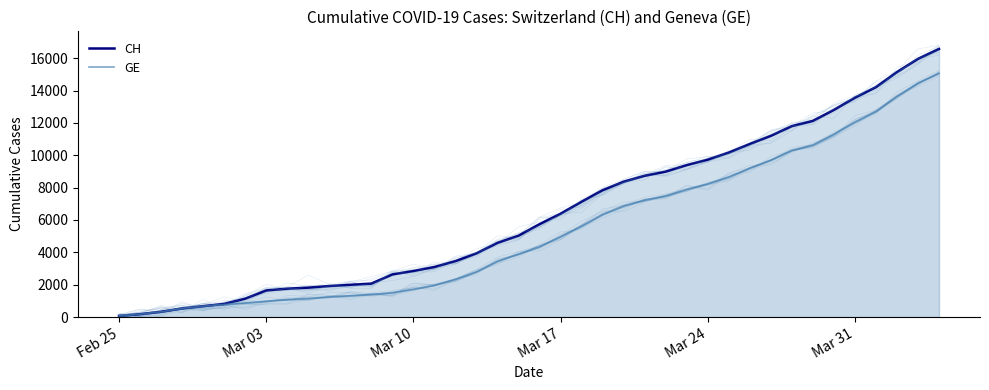

Reading left to right, extract all data points from this chart.

CH: 72	178	326	533	673	812	1135	1644	1753	1817	1917	1994	2067	2635	2847	3093	3458	3936	4586	5030	5741	6388	7128	7842	8368	8733	8990	9392	9729	10168	10700	11201	11804	12126	12804	13558	14211	15144	15961	16574
GE: 72	178	326	533	673	782	870	978	1085	1149	1246	1323	1396	1509	1721	1967	2332	2800	3450	3894	4359	4976	5631	6345	6871	7236	7493	7895	8232	8671	9203	9704	10307	10629	11307	12061	12714	13647	14464	15077